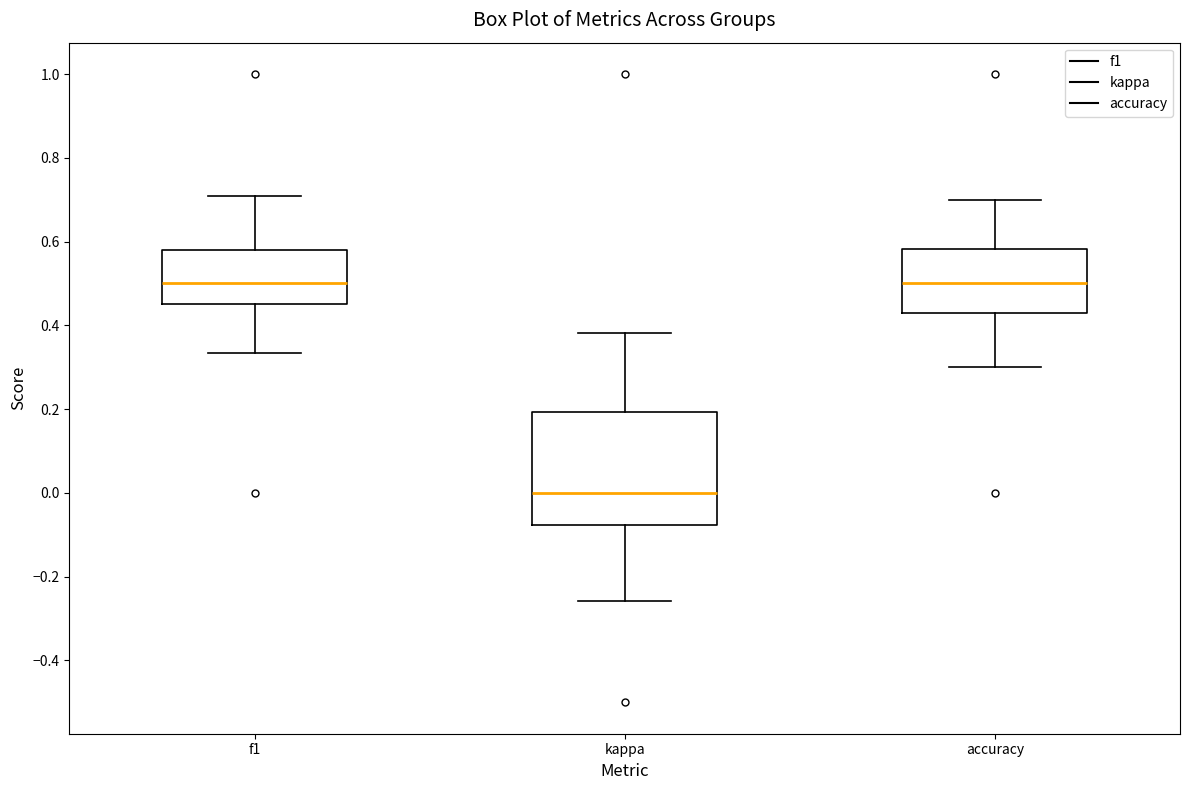

Reading left to right, transcribe this box plot: for each box, give where its median line is, the range the box spans, and where its two whiskers end, as read against the y-axis. The values are not printed on the chart, so give them approximately, as read against the axis.

f1: median 0.50, box 0.46 to 0.58, whiskers 0.34 to 0.70
kappa: median 0.00, box -0.08 to 0.20, whiskers -0.26 to 0.38
accuracy: median 0.50, box 0.42 to 0.58, whiskers 0.30 to 0.70